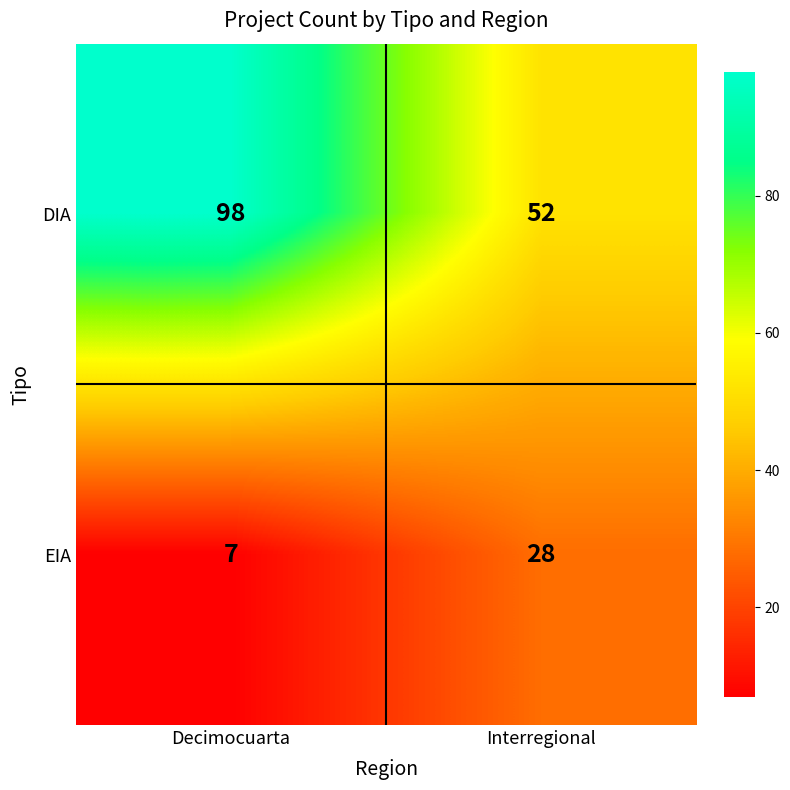

What is the maximum value shown in the chart?

98